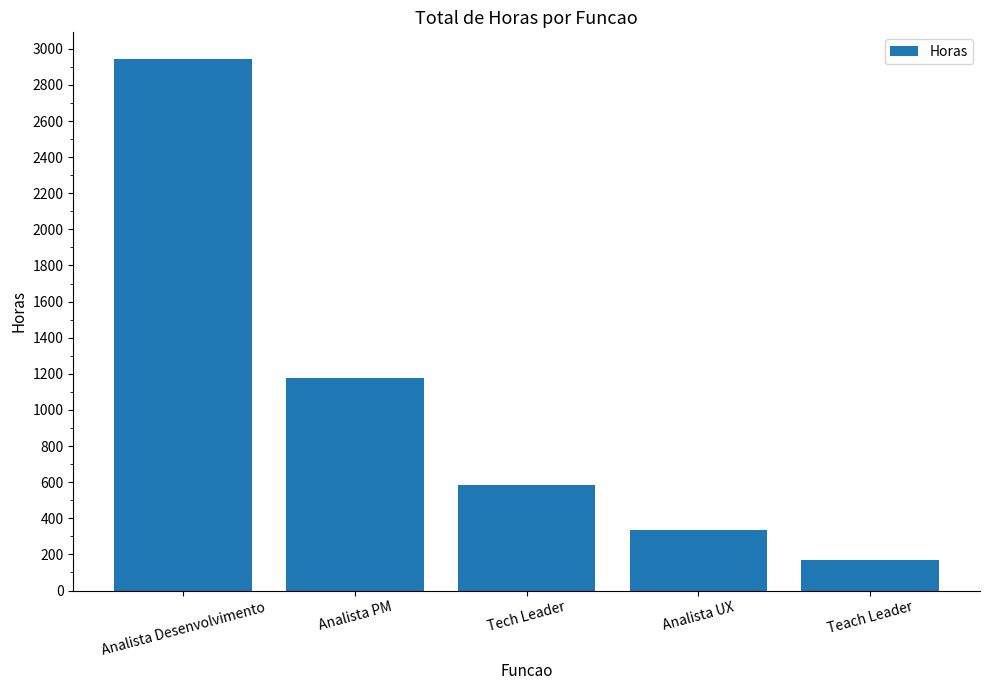

Are the bars grouped side by side (vs. stacked)?

No